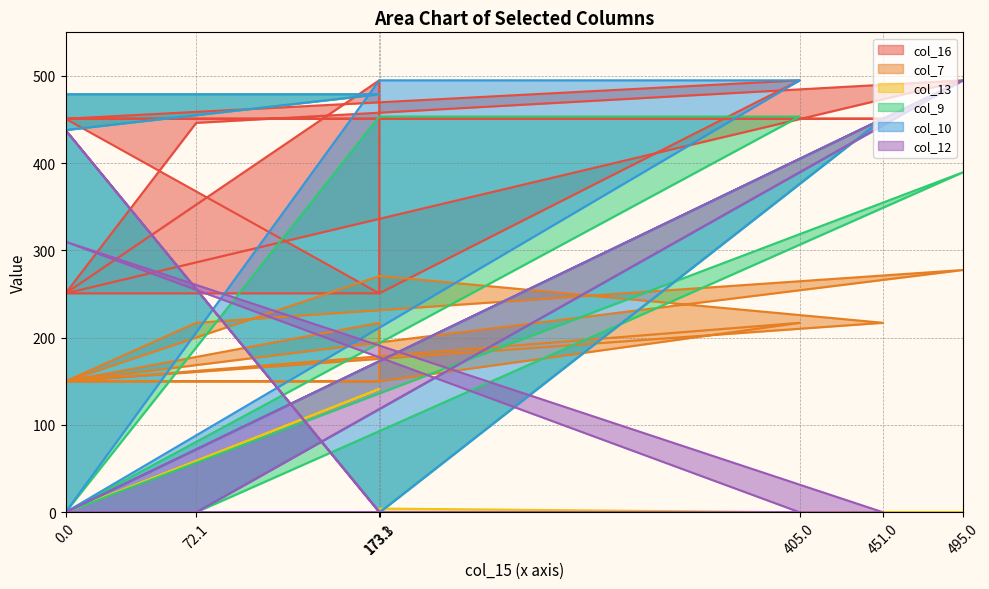

What is the total value across all series at 173.1?

1660.6